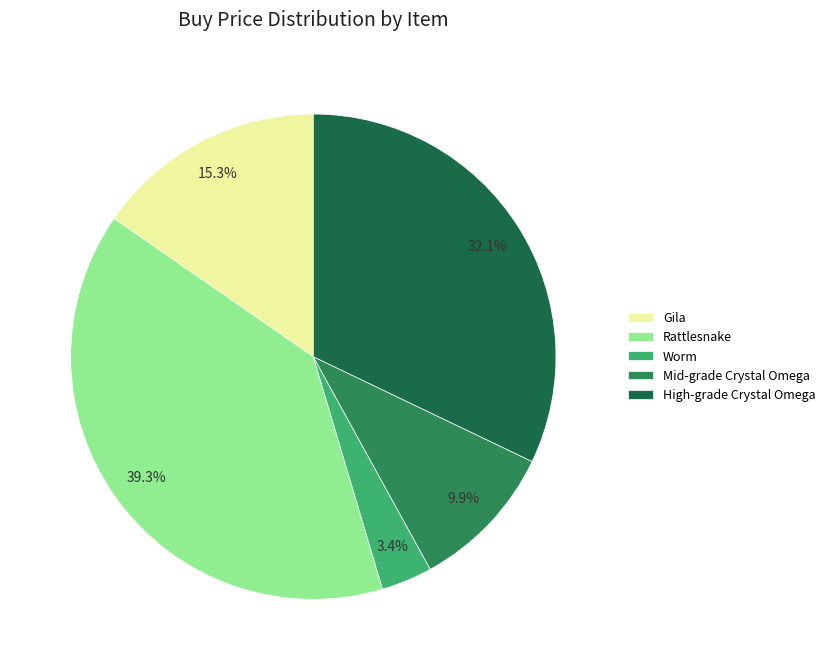

What portion of the pie excludes Gila?

84.7%